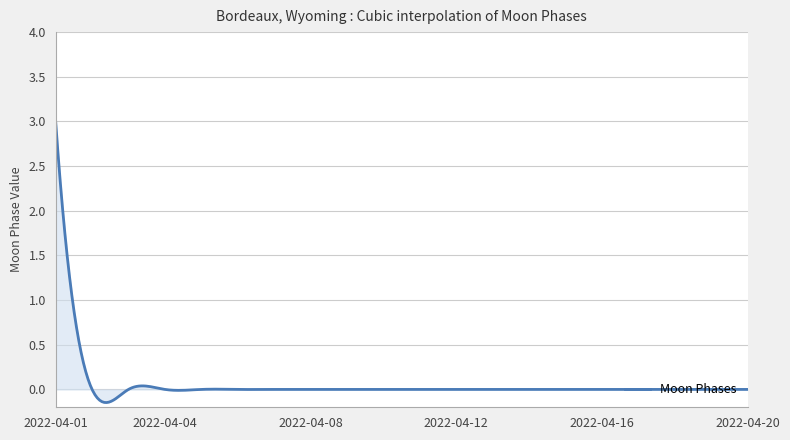

What is the maximum value shown in the chart?

3.0